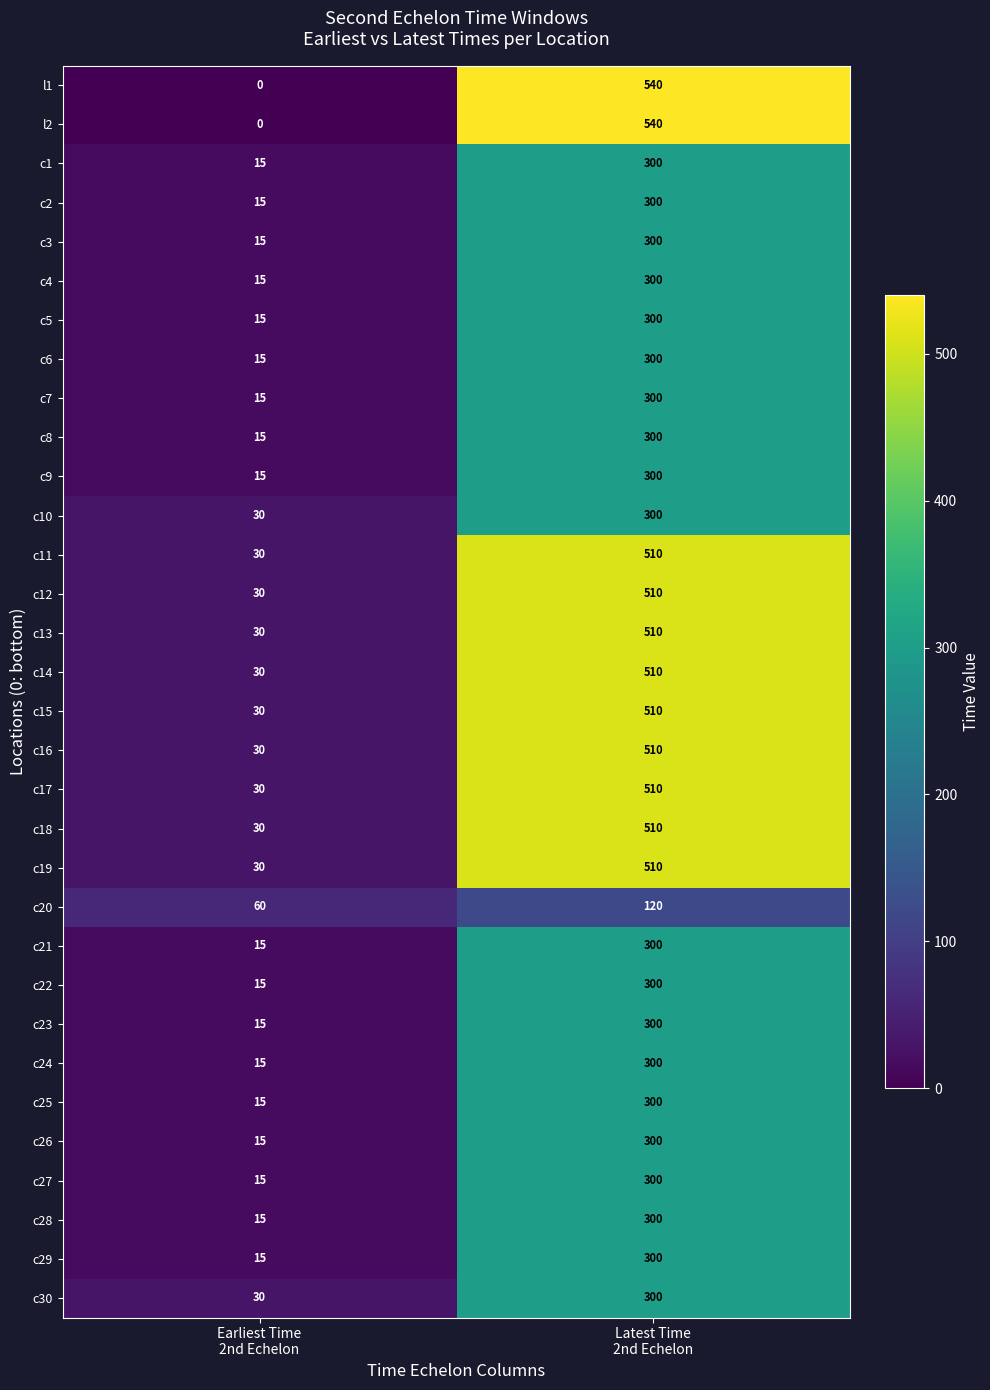

What is the difference between the maximum and minimum values in the c9 series?

285